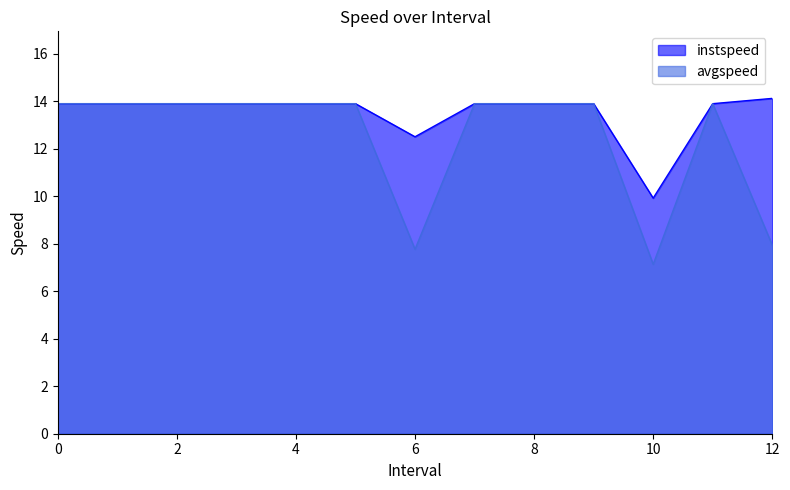

What is the label of the 11th point from the right?

2